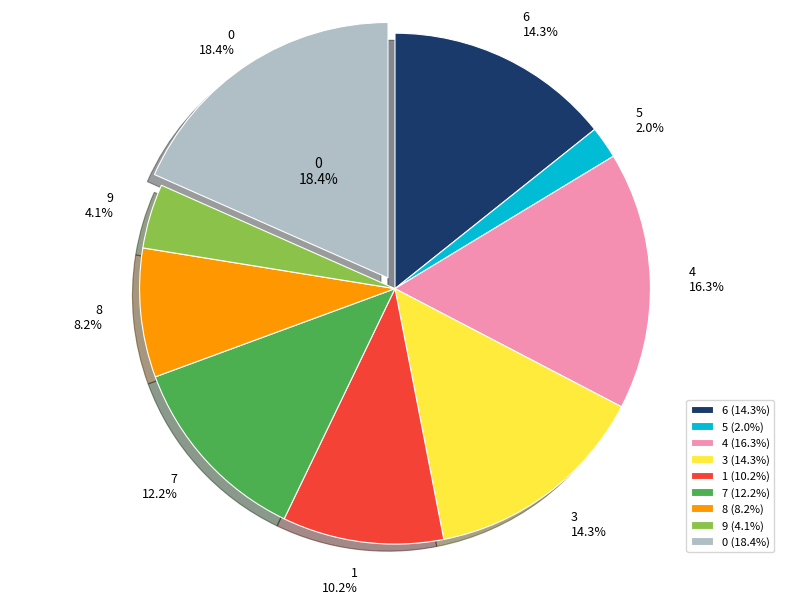

Is it true that 6 is 14% of the pie?

True